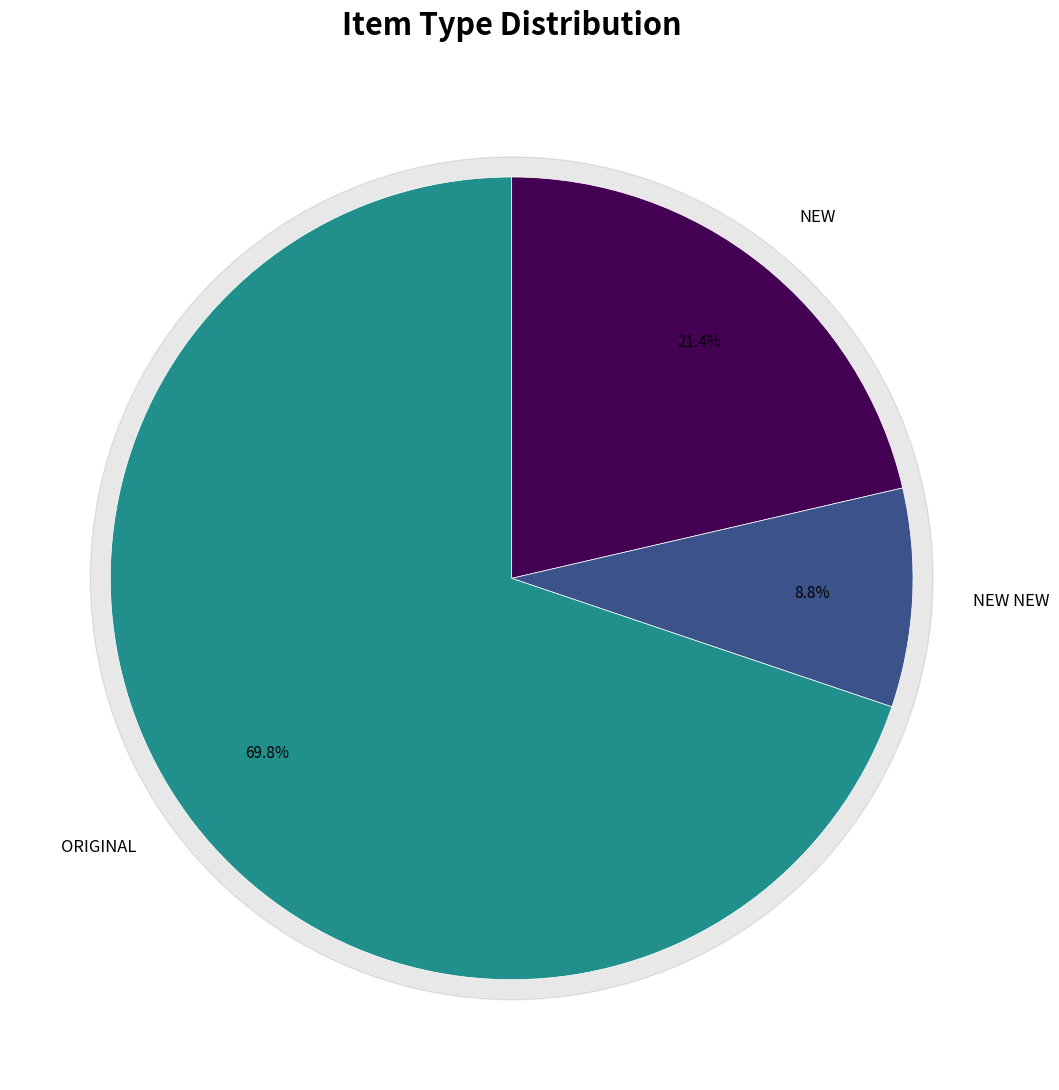

Rank the categories by value from lowest to highest.

new new, new, original